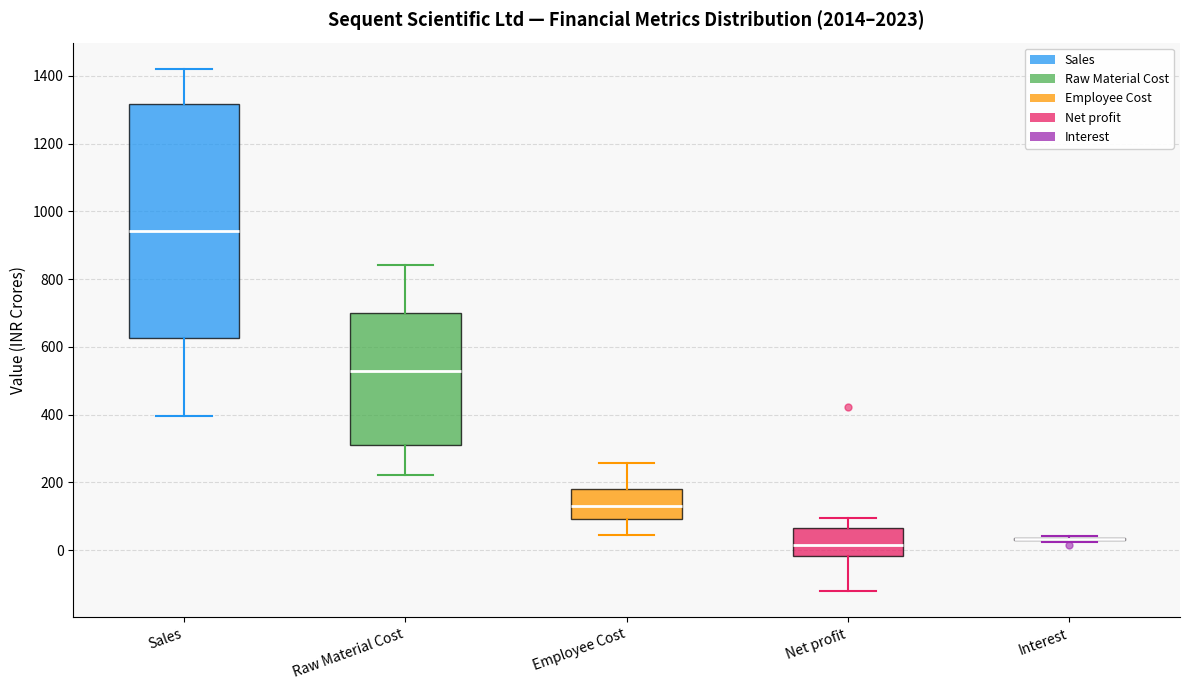

Reading left to right, transcribe this box plot: for each box, give where its median line is, the range the box spans, and where its two whiskers end, as read against the y-axis. The values are not printed on the chart, so give them approximately, as read against the axis.

Sales: median 940, box 620 to 1320, whiskers 400 to 1420
Raw Material Cost: median 520, box 320 to 700, whiskers 220 to 840
Employee Cost: median 120, box 100 to 180, whiskers 40 to 260
Net profit: median 20, box -20 to 60, whiskers -120 to 100
Interest: box collapsed to a line at 40, whiskers 20 to 40